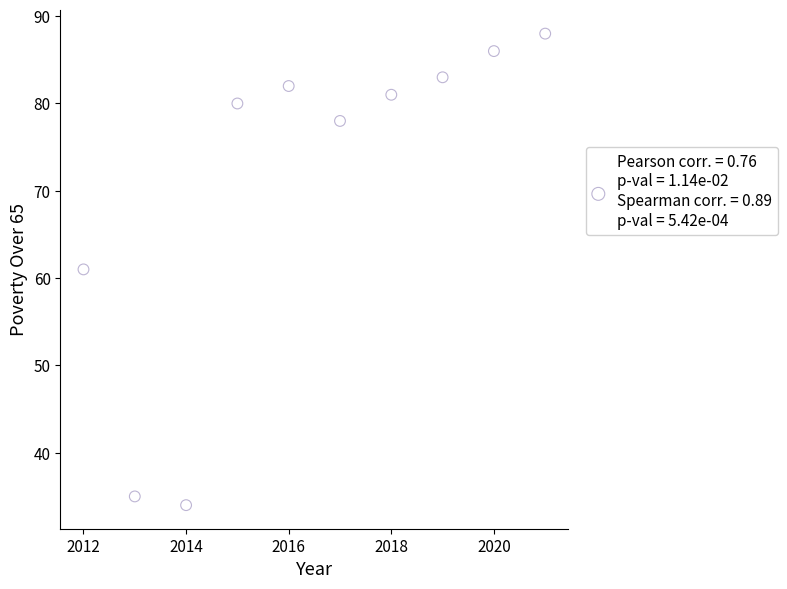

What is the average X value?

2016